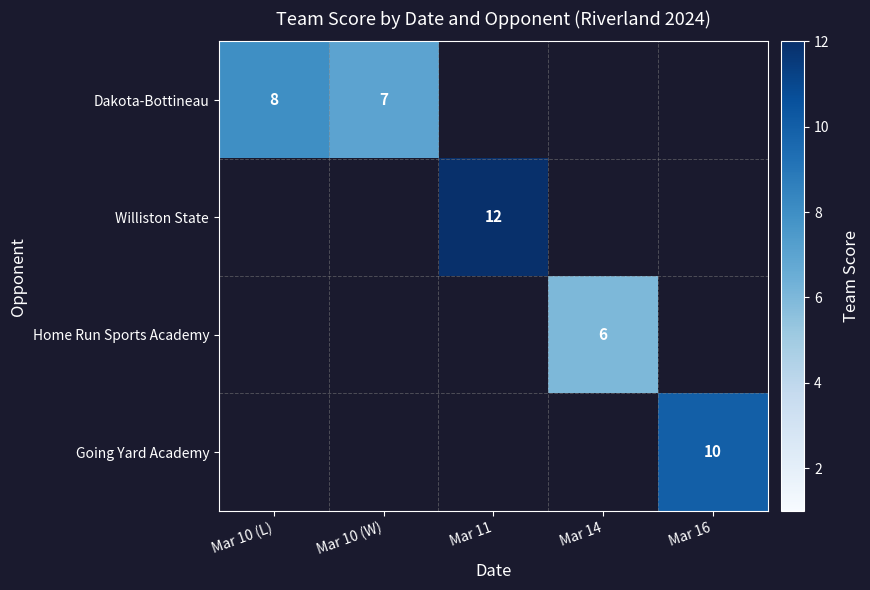

Count the number of data series in this chart.

4